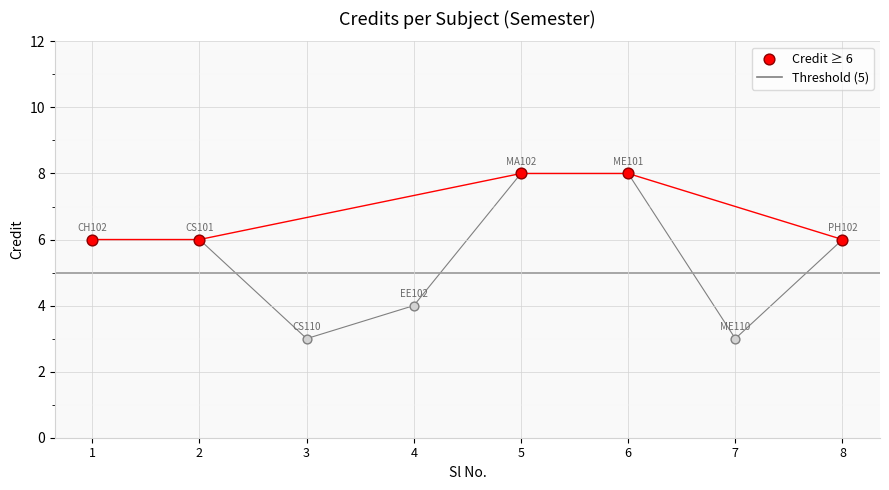

What is the ratio of the value at 2 to the value at 1?

1.0